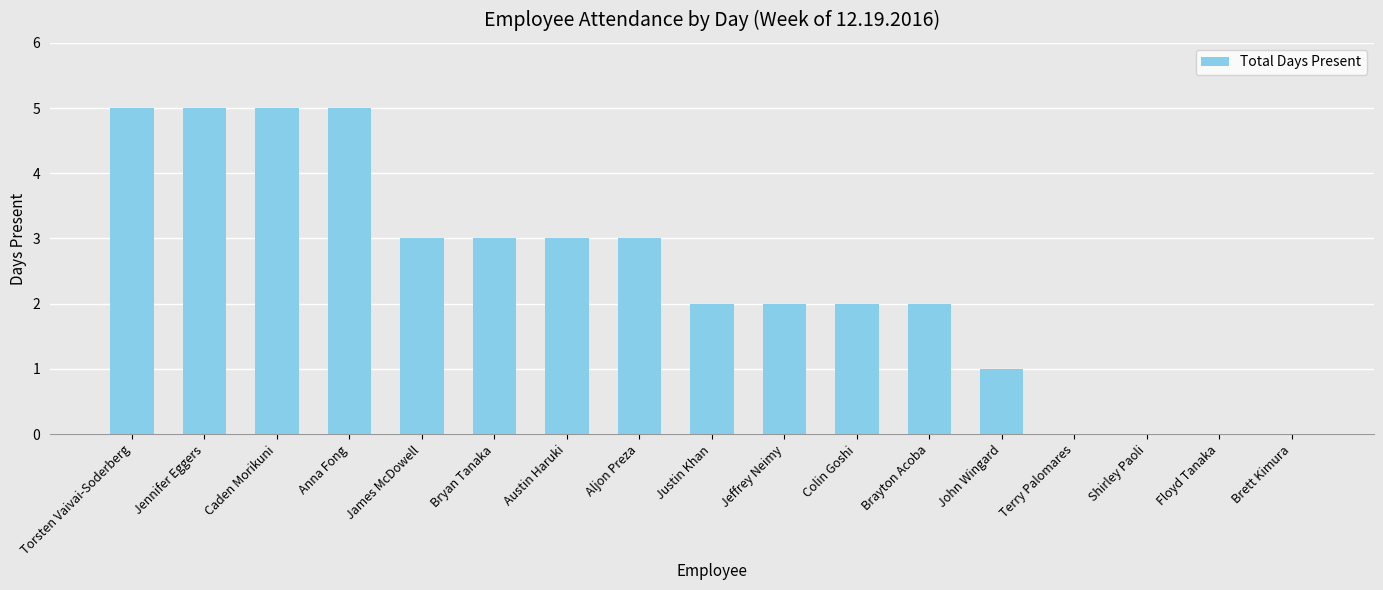

Read the value at Bryan Tanaka.

3